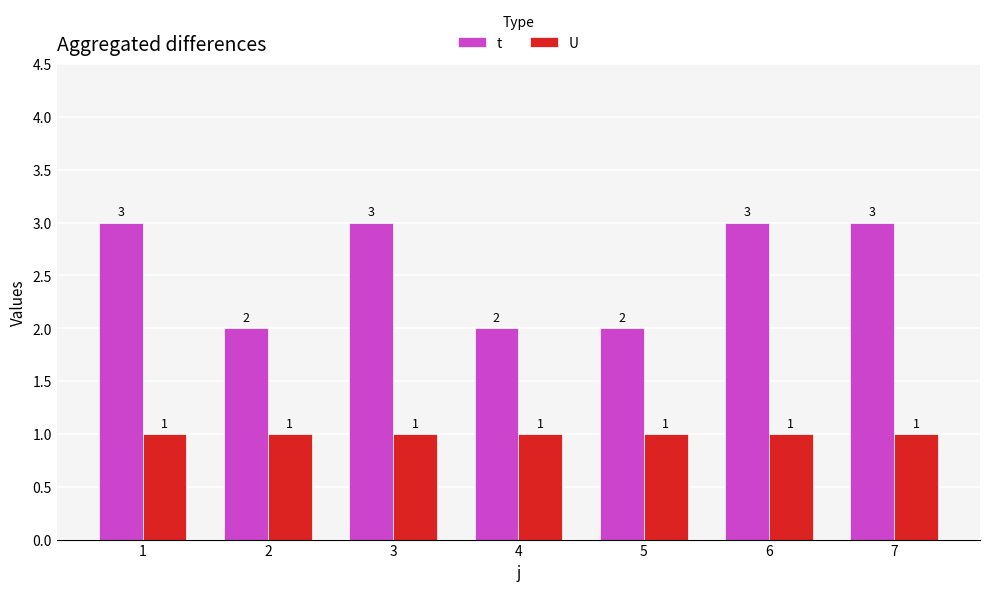

Reading left to right, transcribe all the data shown in this chart.

t: 1=3	2=2	3=3	4=2	5=2	6=3	7=3
U: 1=1	2=1	3=1	4=1	5=1	6=1	7=1